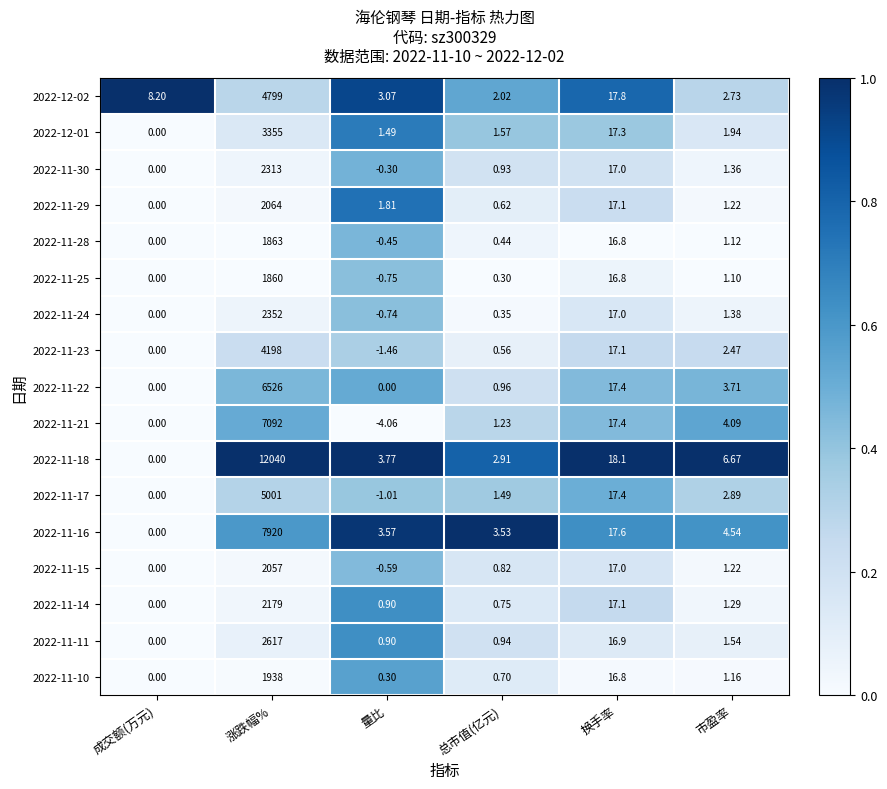

At which category is the sum across all series the highest?

涨跌幅%